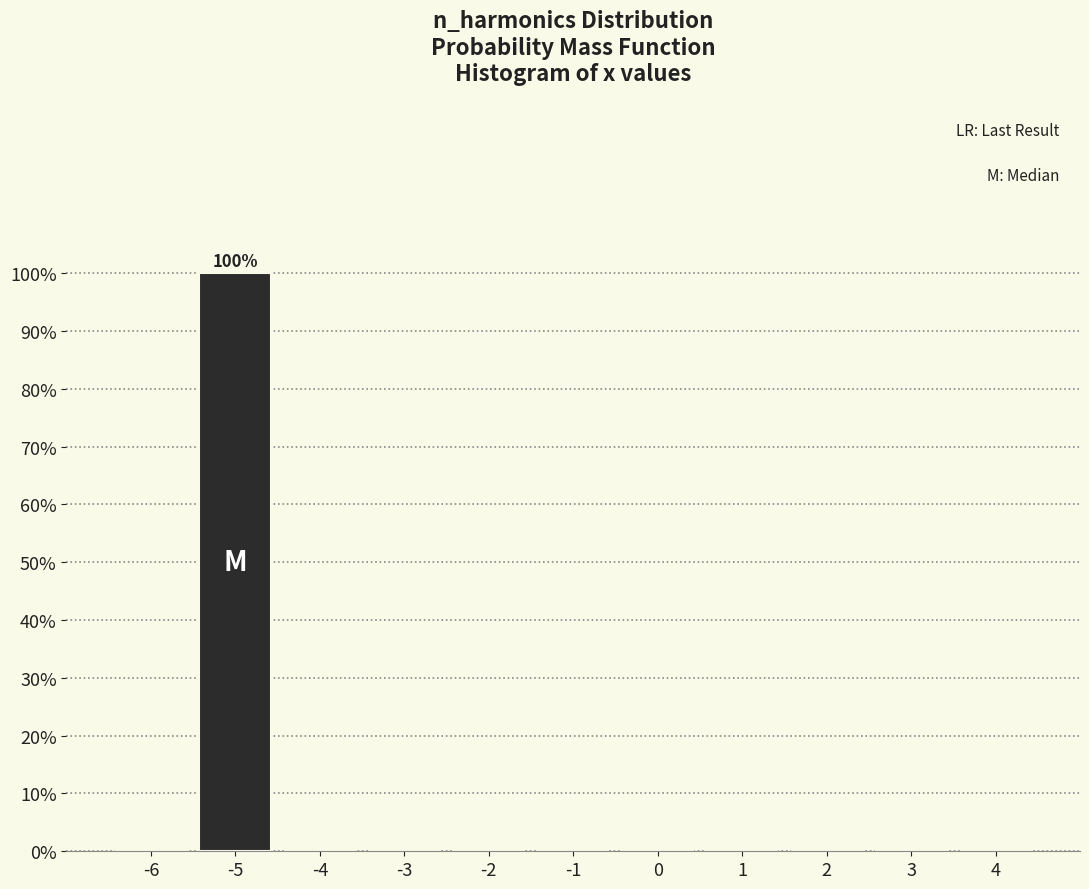

Reading left to right, transcribe all the data shown in this chart.

-6=0	-5=100	-4=0	-3=0	-2=0	-1=0	0=0	1=0	2=0	3=0	4=0